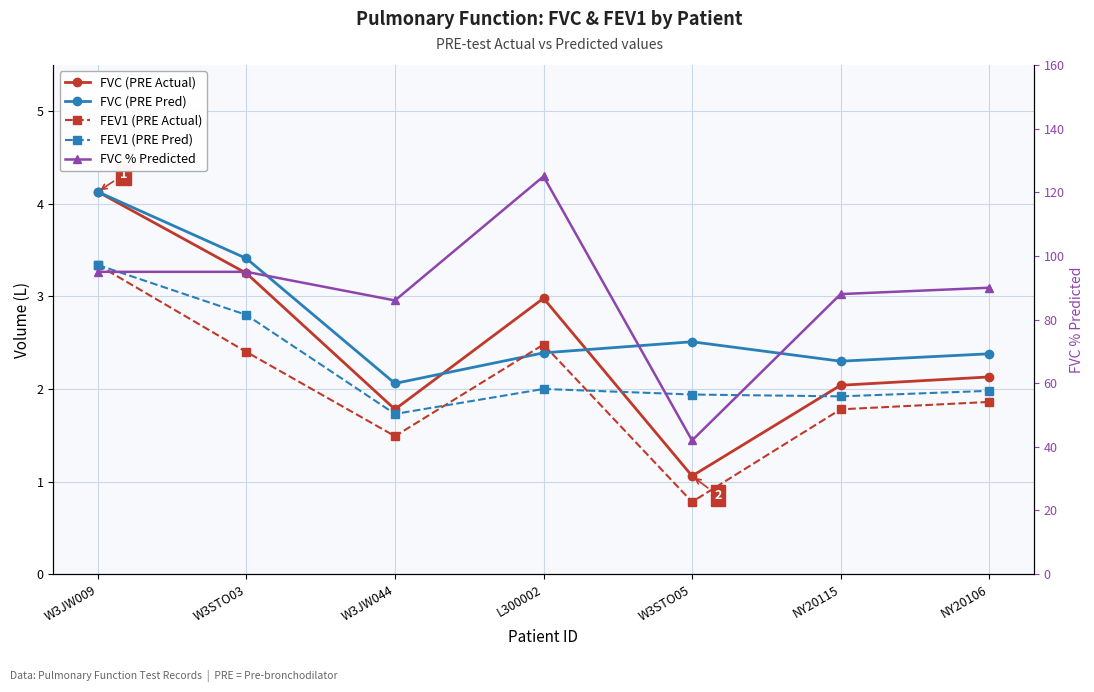

What is the difference between the maximum and minimum values in the FEV1 (PRE Actual) series?

2.6